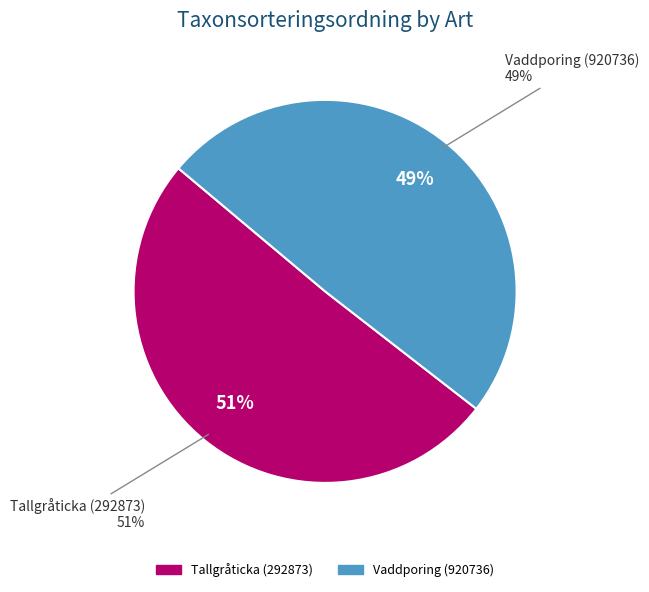

What percentage is the Tallgråticka (292873) slice, to the nearest percent?

51%